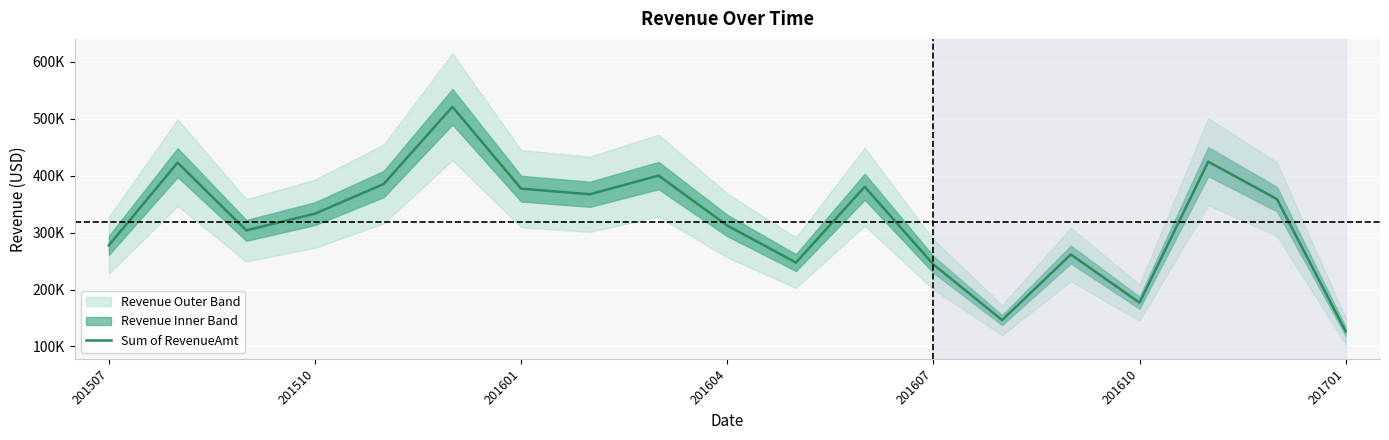

Is it true that the value at 201604 is 445913.2?

False